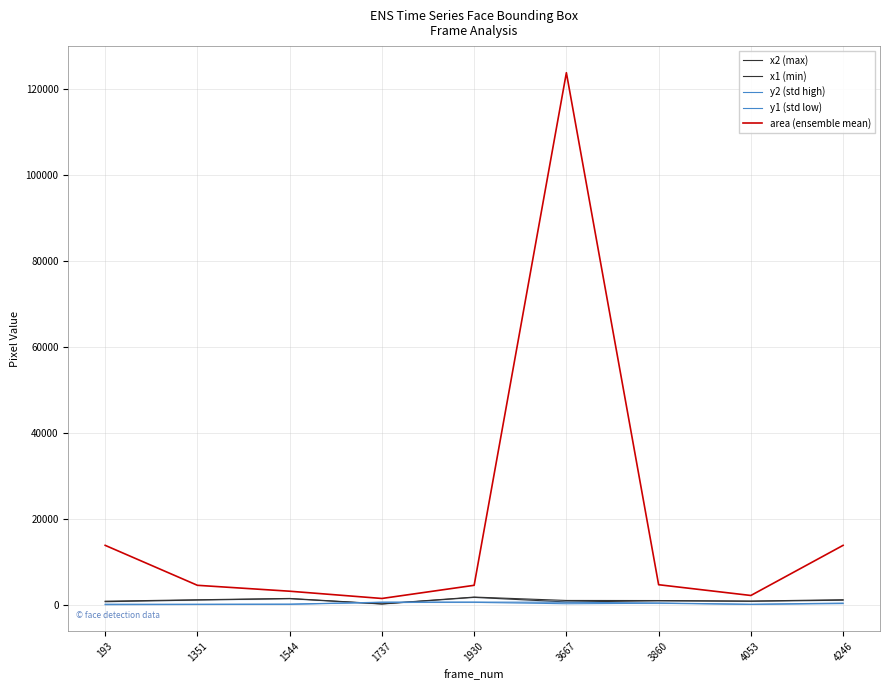

How many distinct data groups are displayed?

5